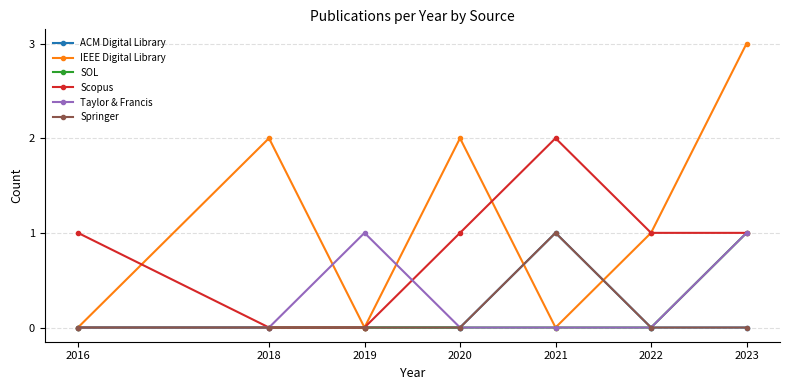

Does the chart display data point markers on the line(s)?

Yes